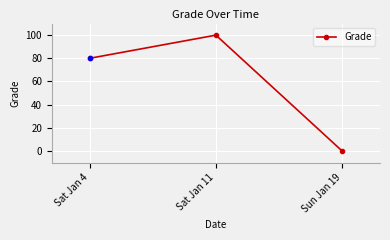

How many values are above zero?

2